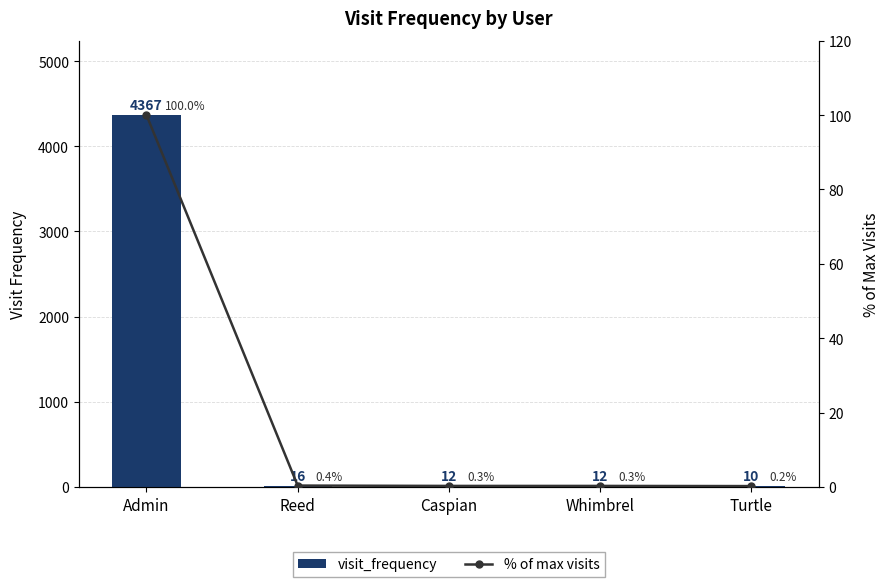

What is the spread (max minus min) of values at Caspian?

11.7